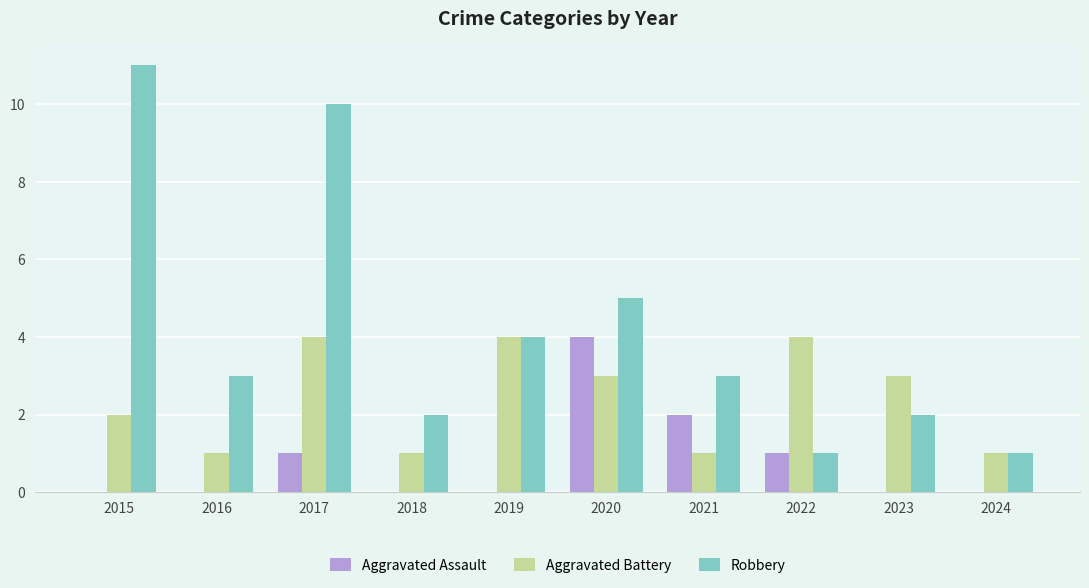

At which label is Aggravated Battery closest to 2?

2015